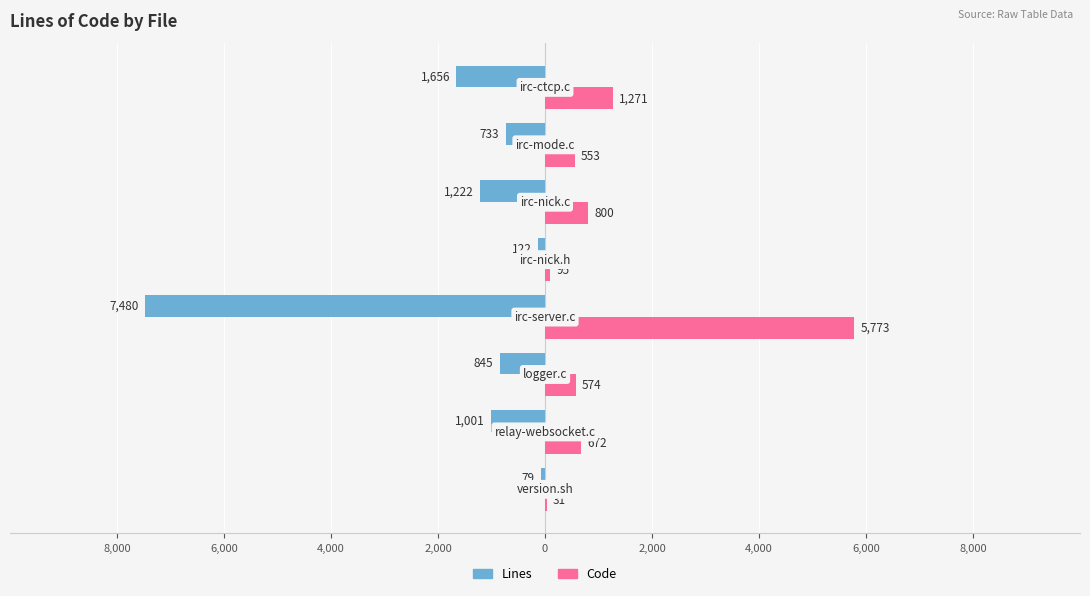

Reading left to right, extract all data points from this chart.

Lines: -79	-1001	-845	-7480	-122	-1222	-733	-1656
Code: 31	672	574	5773	95	800	553	1271